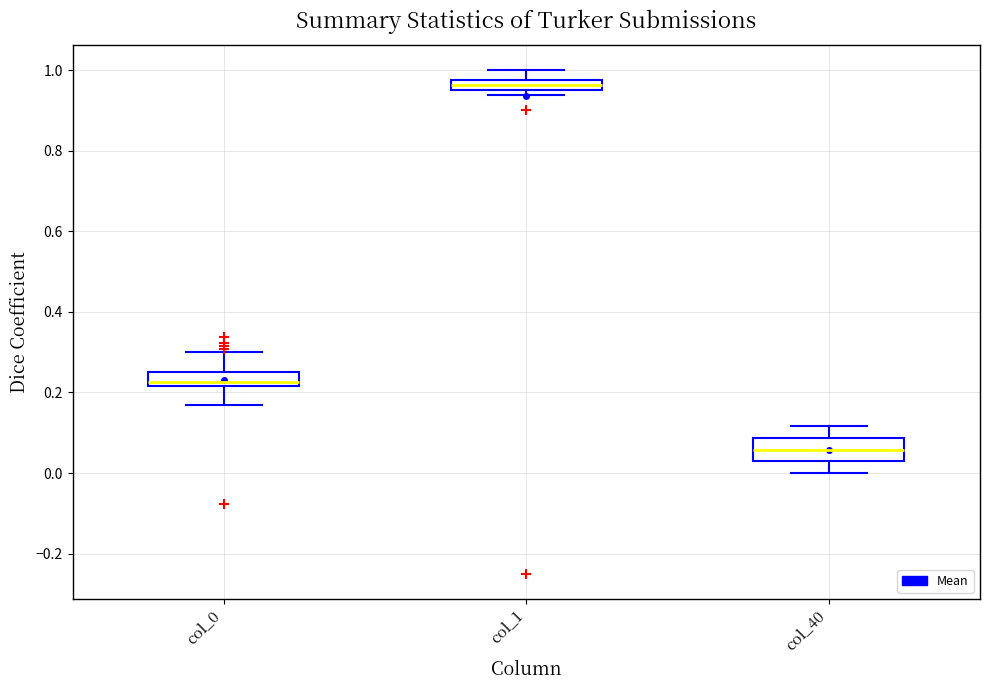

Which box's median line is the lowest?

col_40